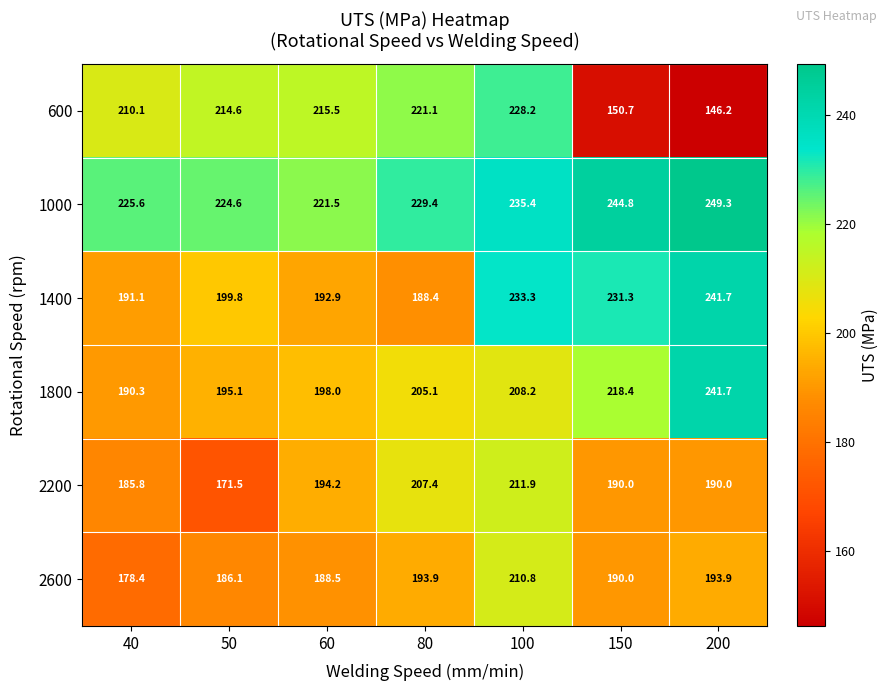

At 80, list the series in order from largest to smallest.

1000, 600, 2200, 1800, 2600, 1400